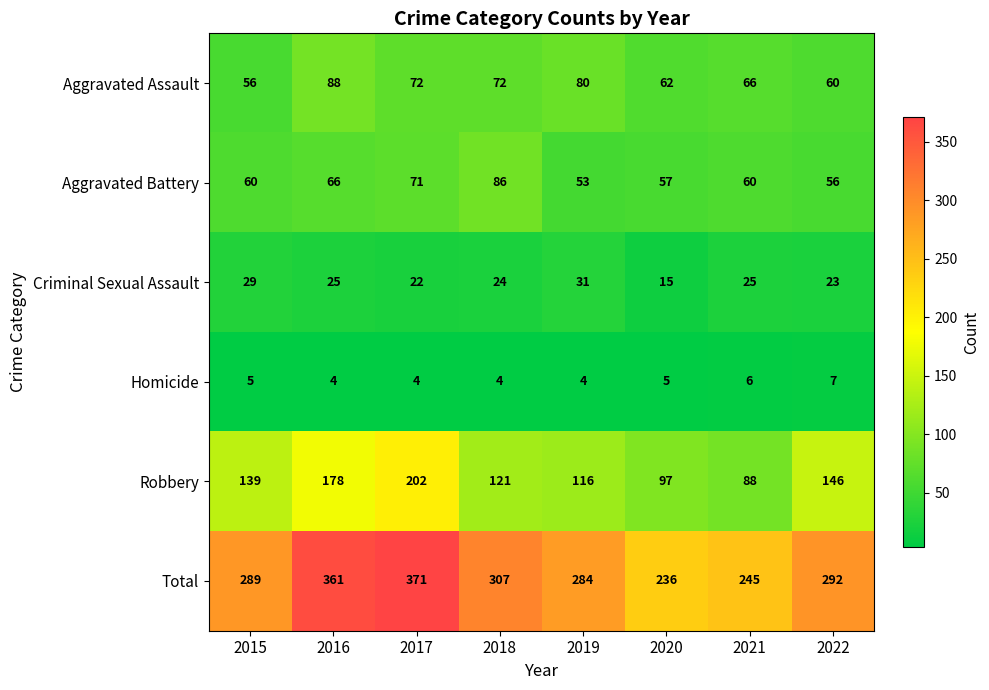

What is the approximate value of Robbery at 2016, to the nearest 10?

180